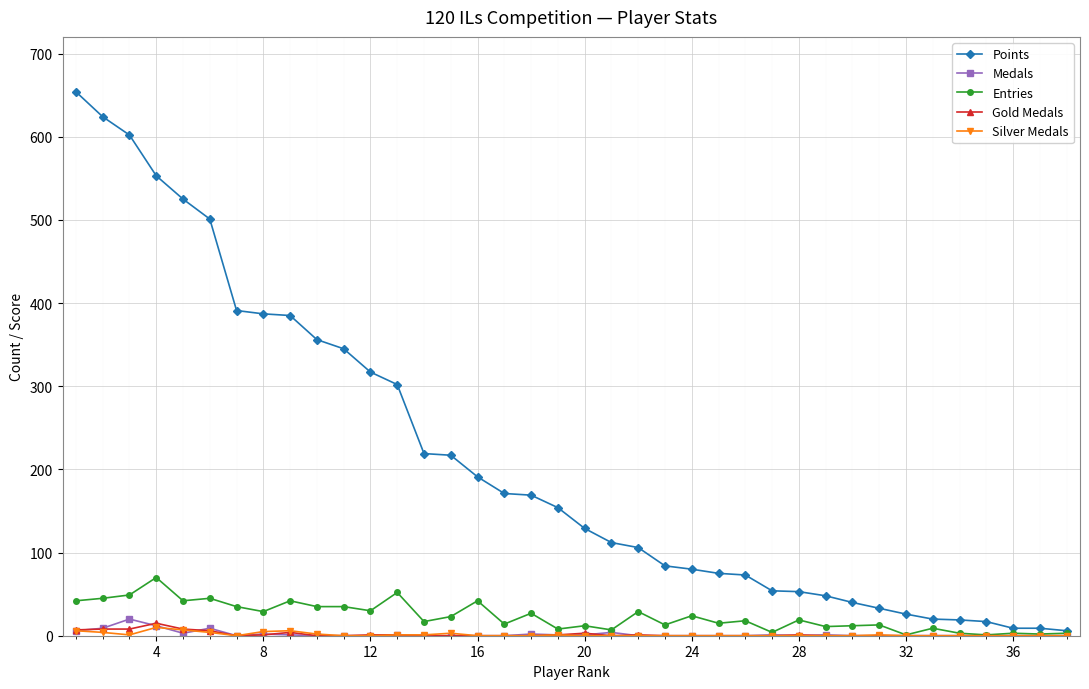

Does the chart display data point markers on the line(s)?

Yes